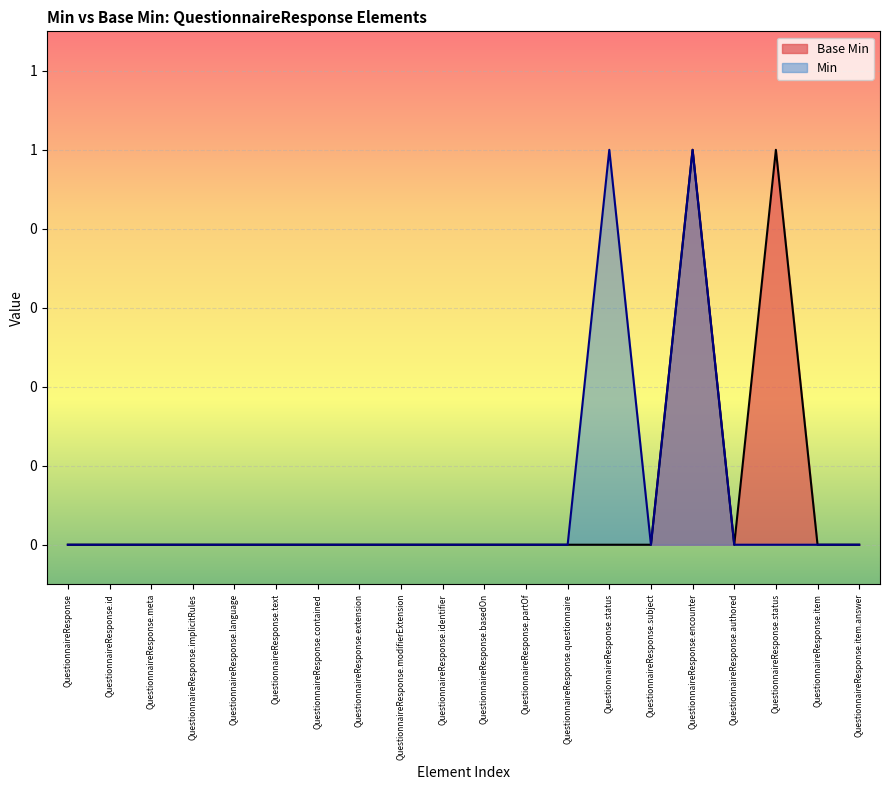

Rank the categories by value from lowest to highest.

QuestionnaireResponse, QuestionnaireResponse.id, QuestionnaireResponse.meta, QuestionnaireResponse.implicitRules, QuestionnaireResponse.language, QuestionnaireResponse.text, QuestionnaireResponse.contained, QuestionnaireResponse.extension, QuestionnaireResponse.modifierExtension, QuestionnaireResponse.identifier, QuestionnaireResponse.basedOn, QuestionnaireResponse.partOf, QuestionnaireResponse.questionnaire, QuestionnaireResponse.status, QuestionnaireResponse.subject, QuestionnaireResponse.authored, QuestionnaireResponse.item, QuestionnaireResponse.item.answer, QuestionnaireResponse.encounter, QuestionnaireResponse.status